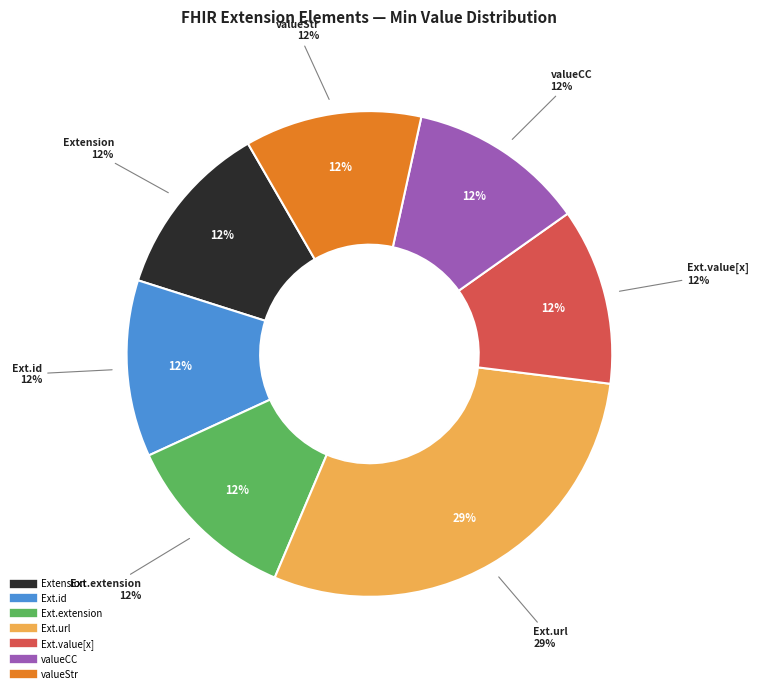

Count the number of slices in the pie.

7